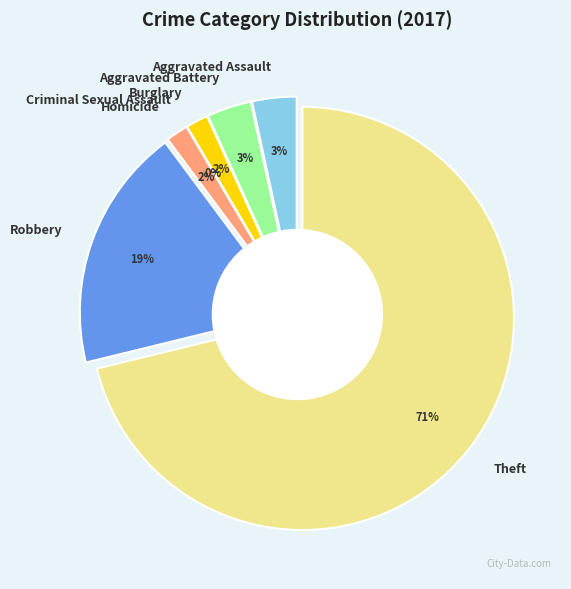

To the nearest percent, what percentage of the pie is Homicide?

2%